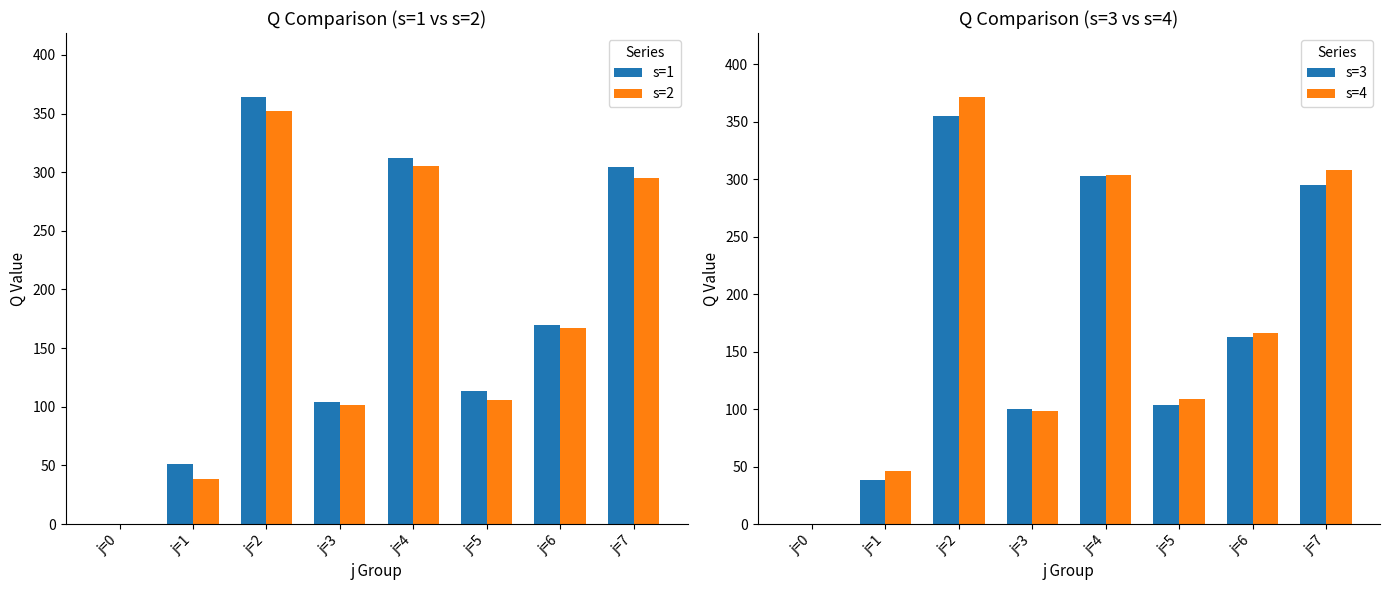

At which category is the sum across all series the highest?

j=2